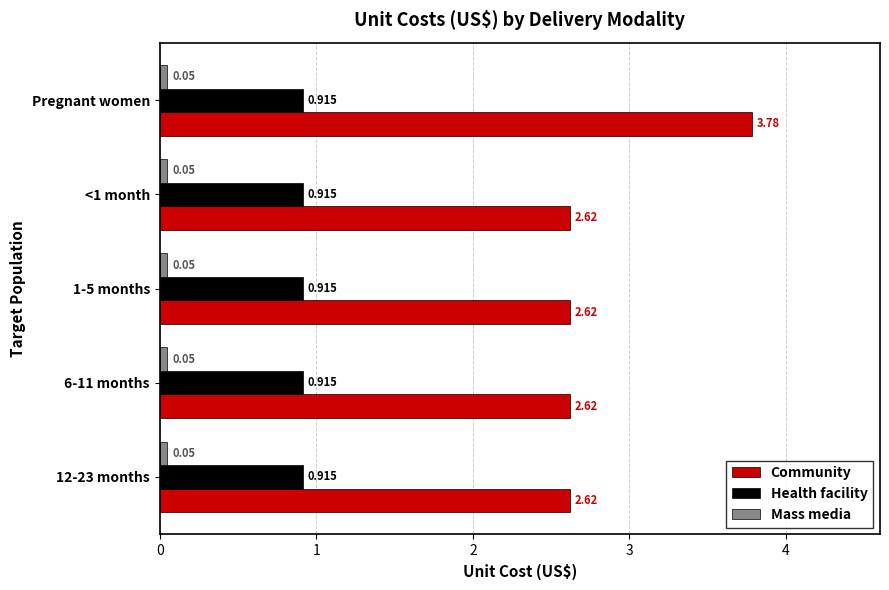

Which series has the largest range (max minus min)?

Community